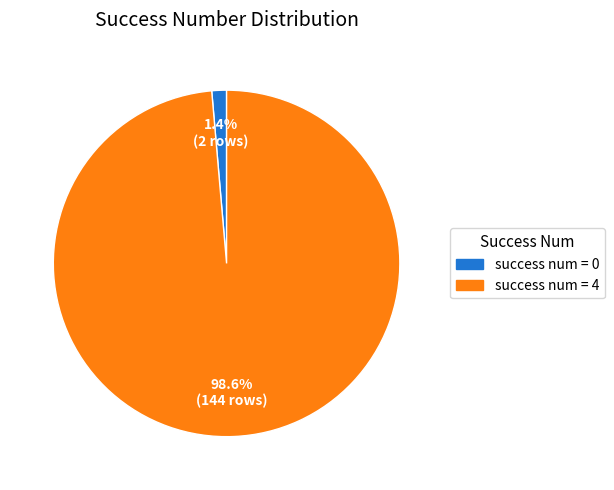

The success num = 0 slice represents 9% of the pie. True or false?

False